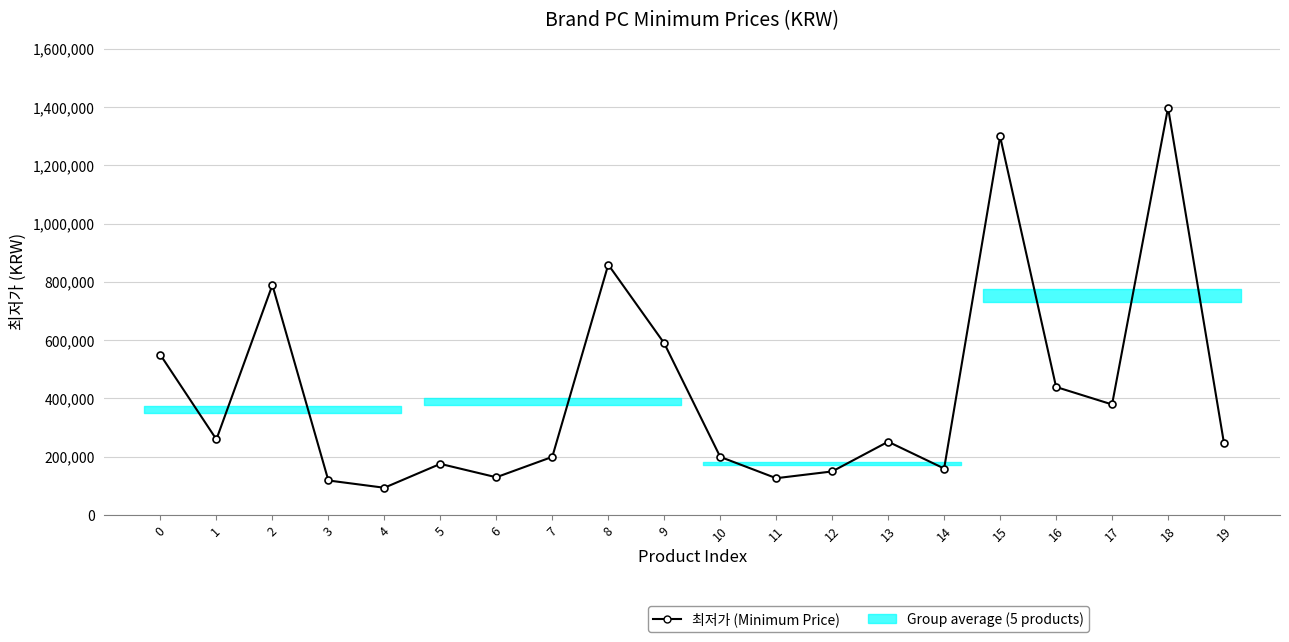

Reading right to left, extract all data points from this chart.

19=245000	18=1397990	17=379000	16=439000	15=1299000	14=159000	13=251100	12=149000	11=125790	10=199000	9=589000	8=859000	7=199000	6=129000	5=175000	4=93000	3=118000	2=789000	1=259000	0=549000